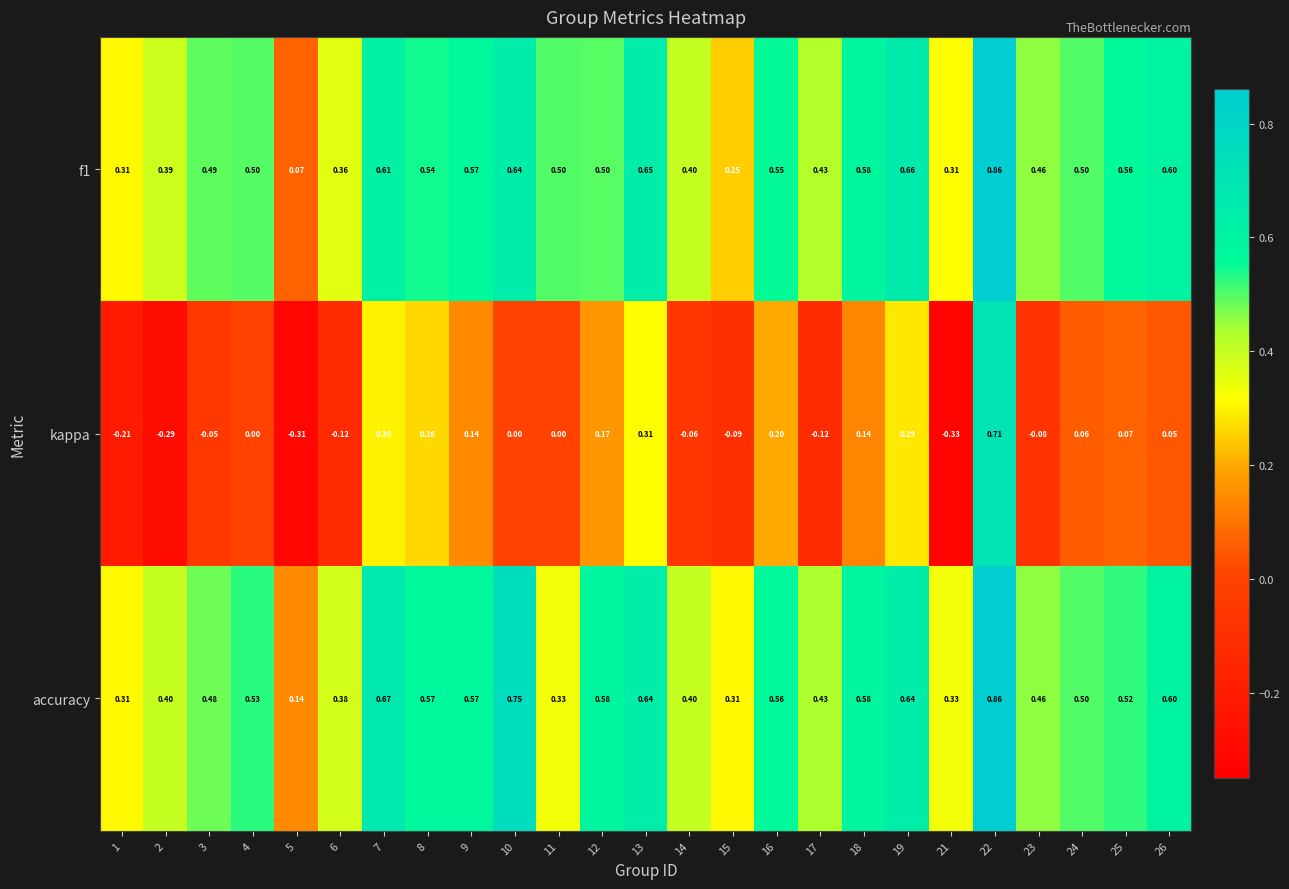

Which series has the largest total across all categories?

accuracy